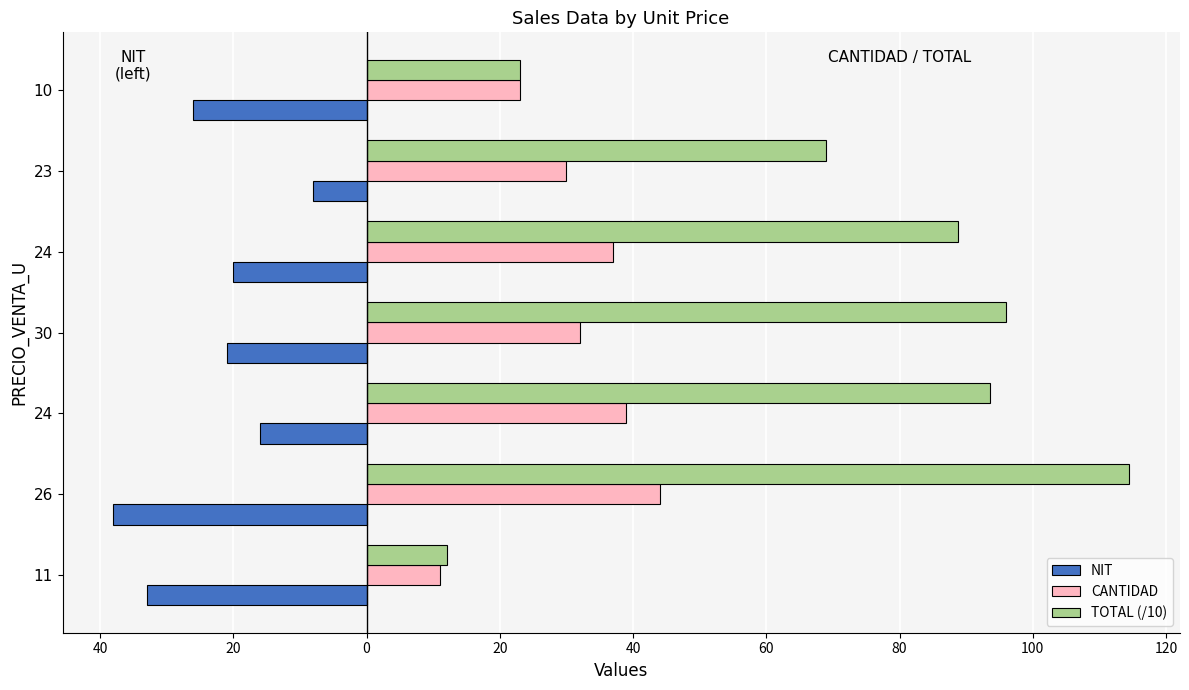

What are all the series names shown in the legend?

NIT, CANTIDAD, TOTAL (/10)